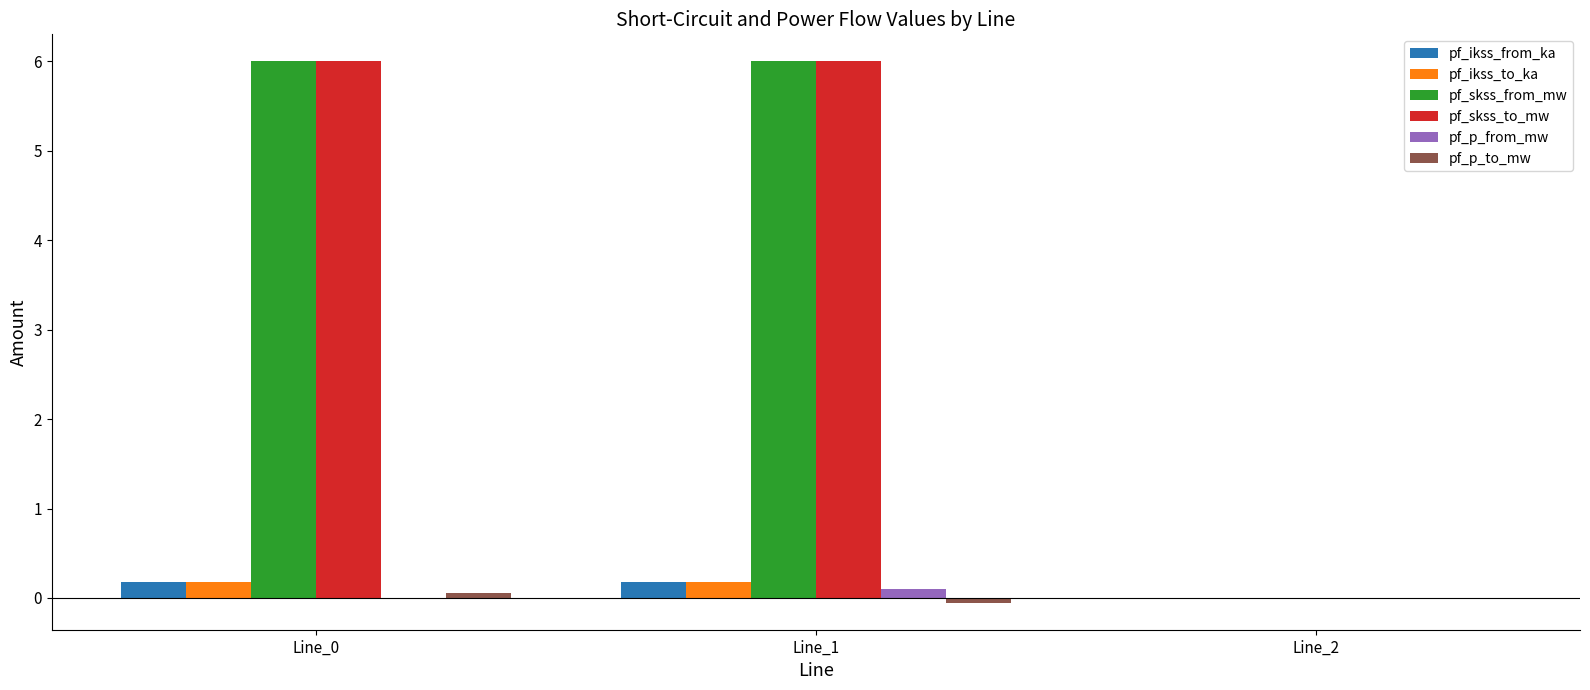

Are the bars grouped side by side (vs. stacked)?

Yes